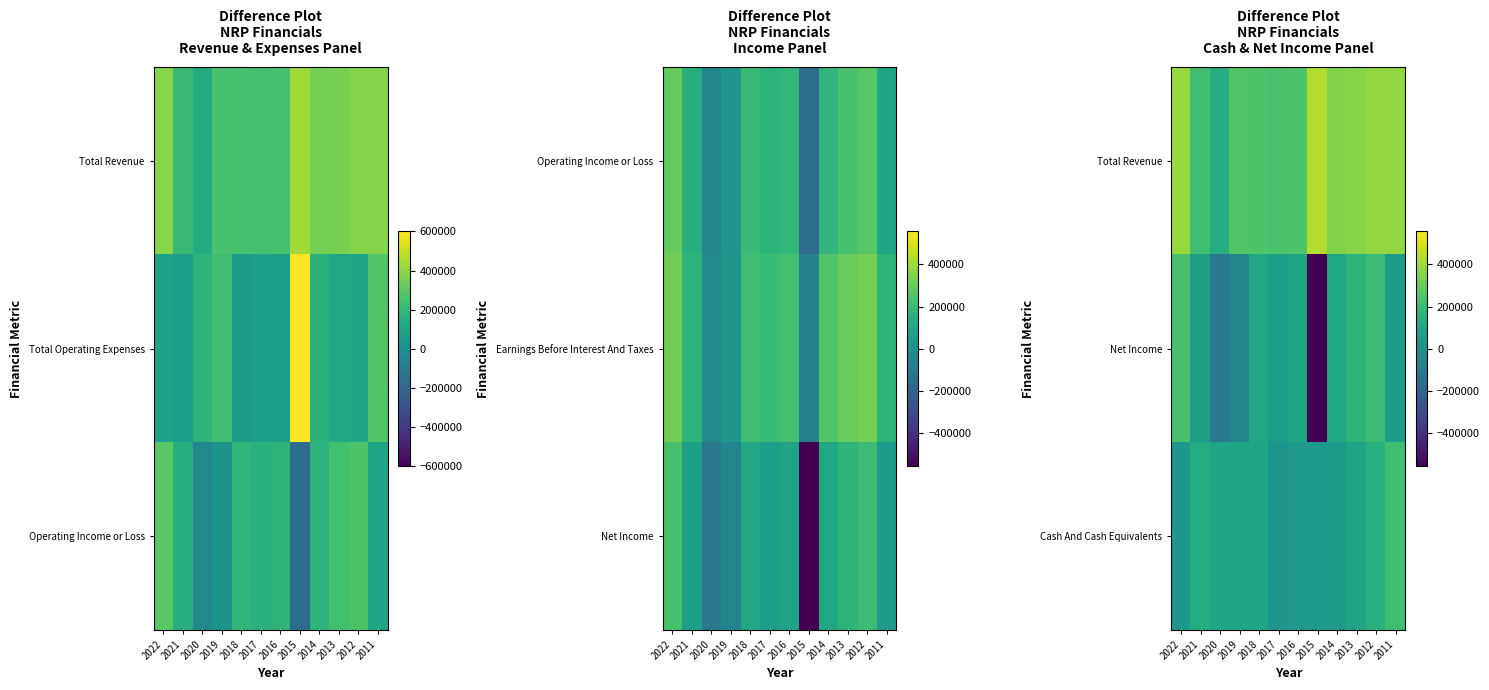

Count the number of data series in this chart.

3